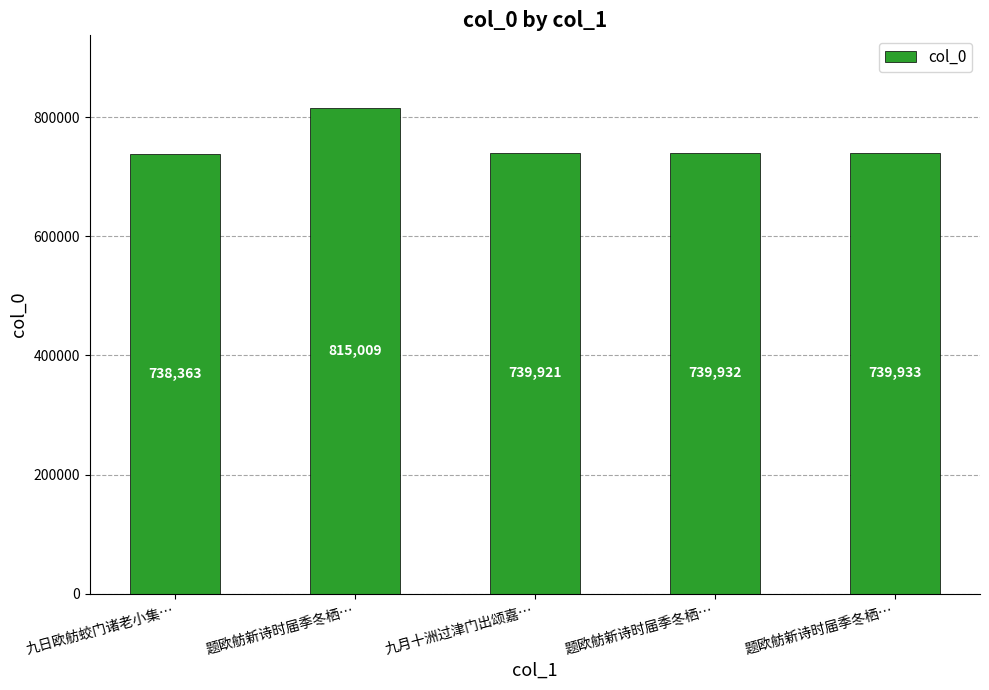

Reading right to left, list all the values displayed in this chart.

题欧舫新诗时届季冬栖…=739933	题欧舫新诗时届季冬栖…=739932	九月十洲过津门出颂嘉…=739921	题欧舫新诗时届季冬栖…=815009	九日欧舫蛟门诸老小集…=738363